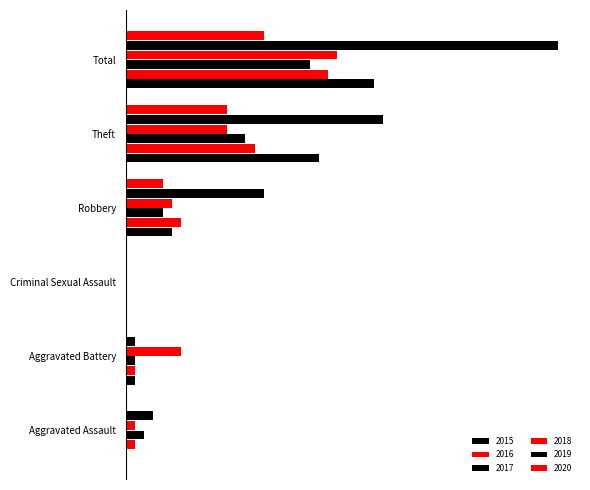

Reading left to right, extract all data points from this chart.

2015: 0	1	0	5	21	27
2016: 1	1	0	6	14	22
2017: 2	1	0	4	13	20
2018: 1	6	0	5	11	23
2019: 3	1	0	15	28	47
2020: 0	0	0	4	11	15